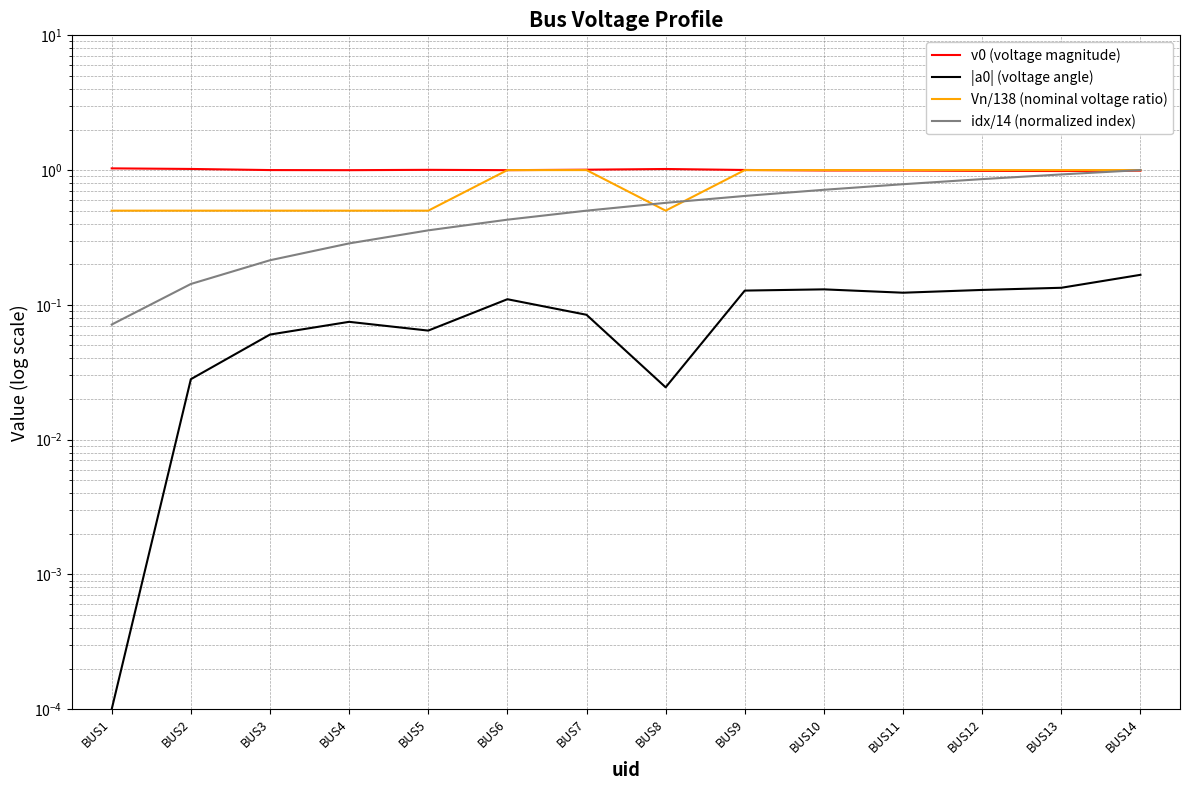

List the series in order of their peak value, lowest first.

|a0| (voltage angle), Vn/138 (nominal voltage ratio), idx/14 (normalized index), v0 (voltage magnitude)